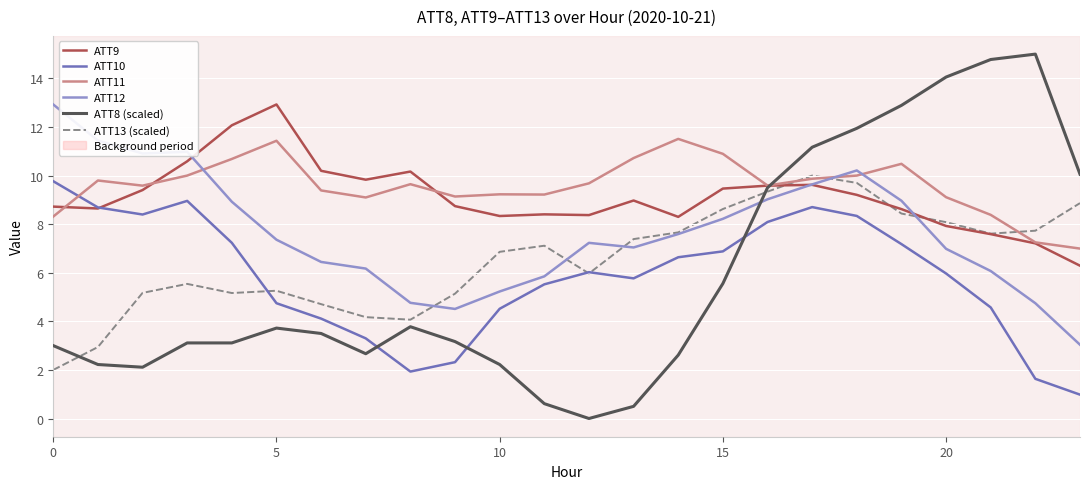

Which series has the largest range (max minus min)?

ATT8 (scaled)